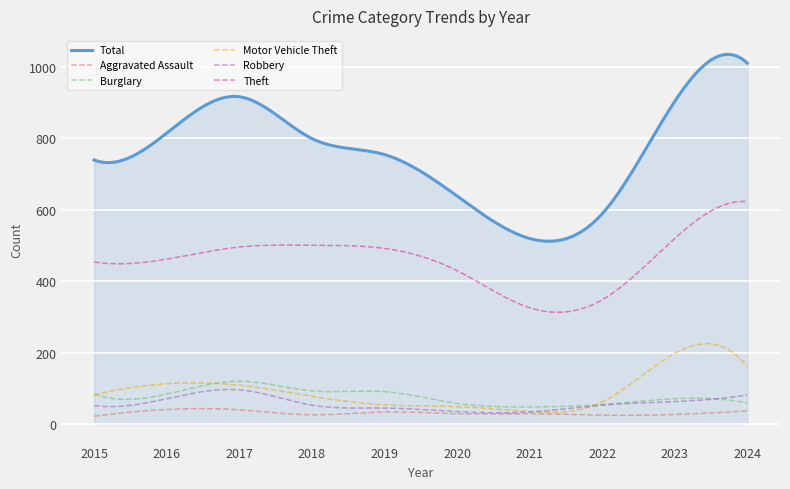

True or false: Theft and Robbery cross at least once.

False